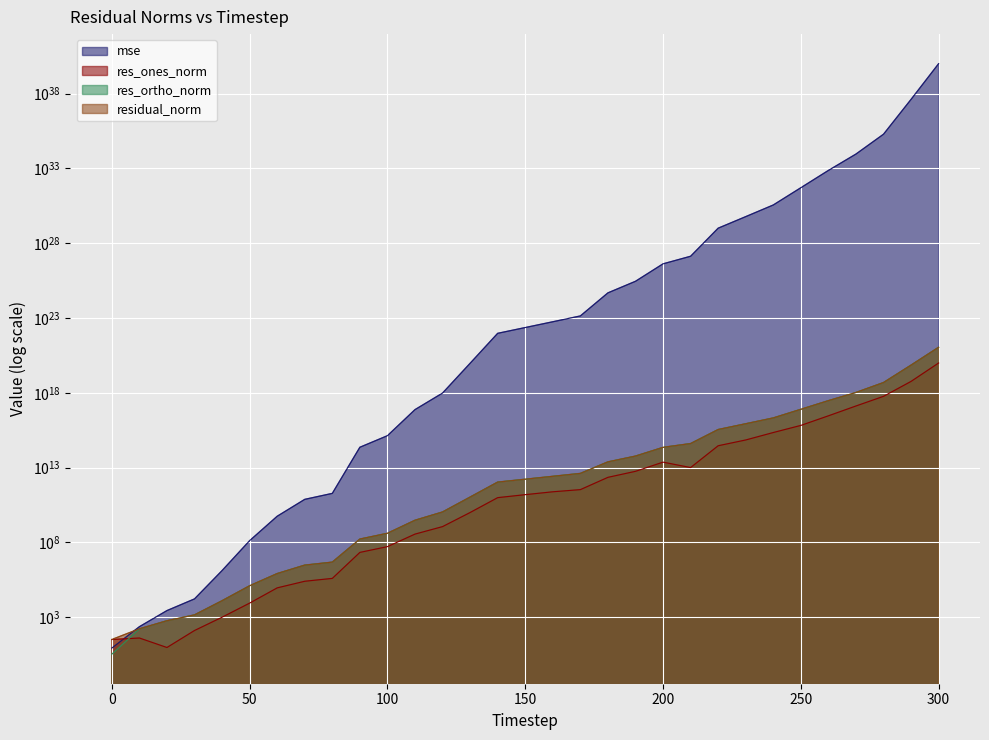

At which label does res_ortho_norm reach its peak?

300